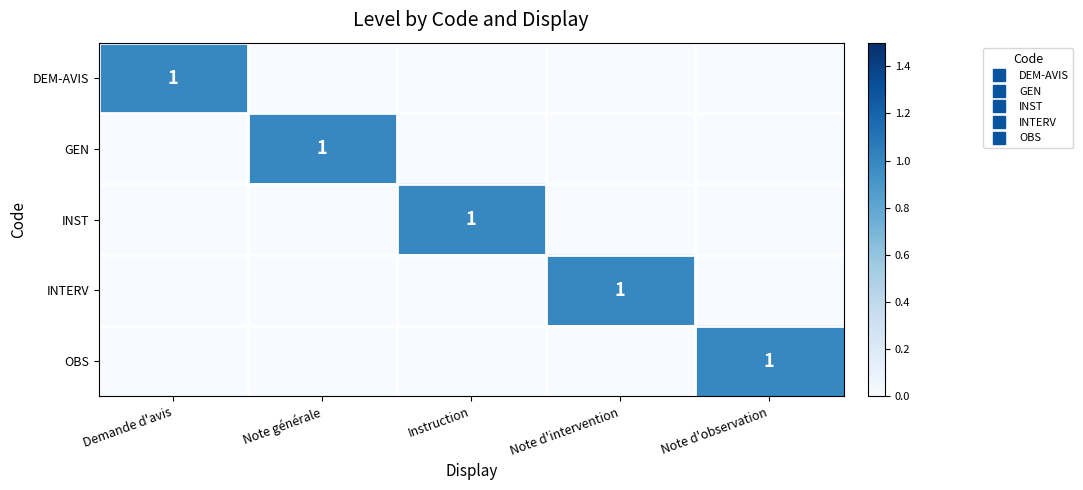

Is it true that OBS equals 1 at Note d'intervention?

False